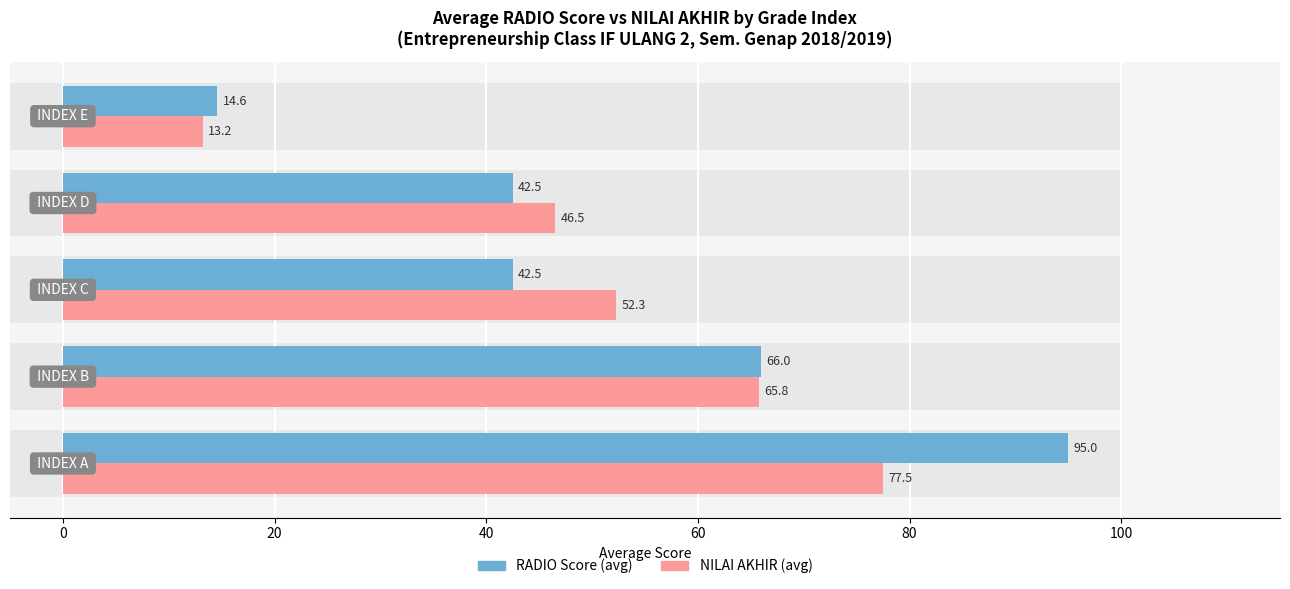

Reading left to right, extract all data points from this chart.

RADIO Score (avg): −20=95.0	0=66.0	20=42.5	40=42.5	60=14.6
NILAI AKHIR (avg): −20=77.5	0=65.8	20=52.3	40=46.5	60=13.2